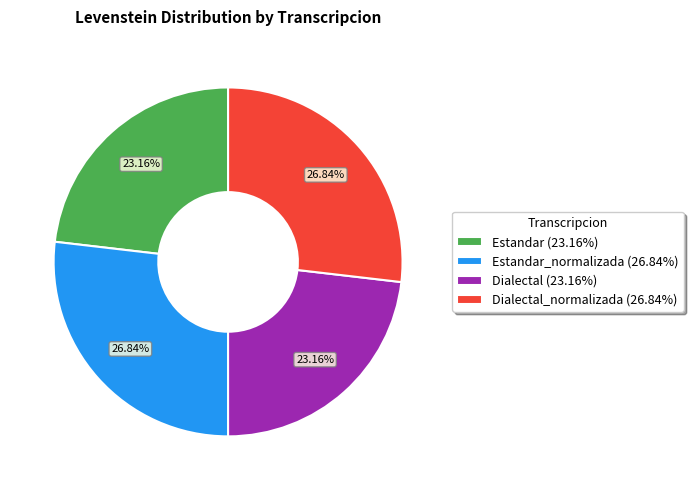

Which has a higher value, Estandar_normalizada (26.84%) or Dialectal (23.16%)?

Estandar_normalizada (26.84%)